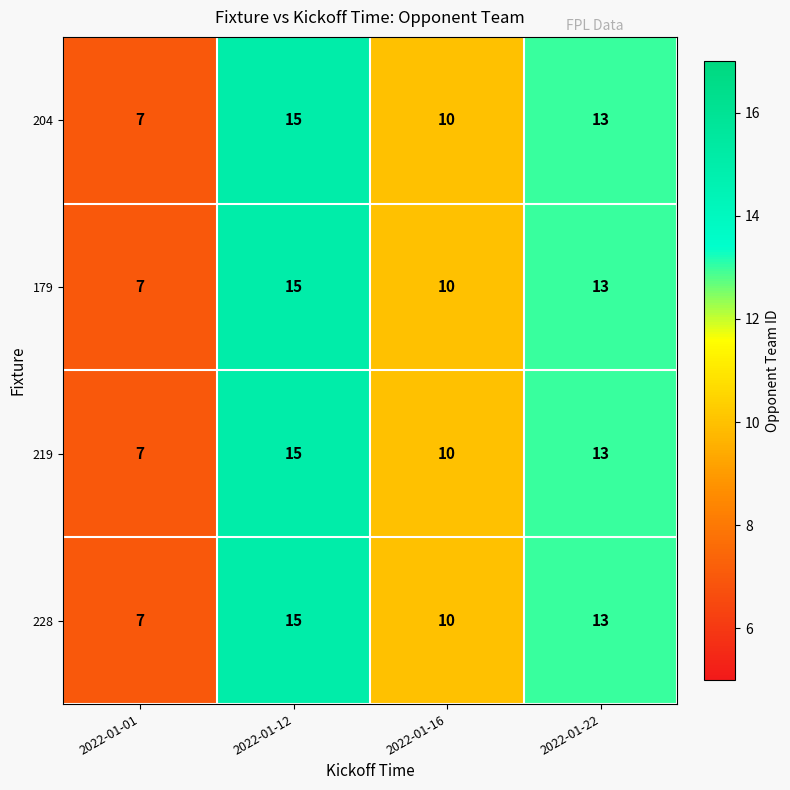

What is the total value across all series at 2022-01-01?

28